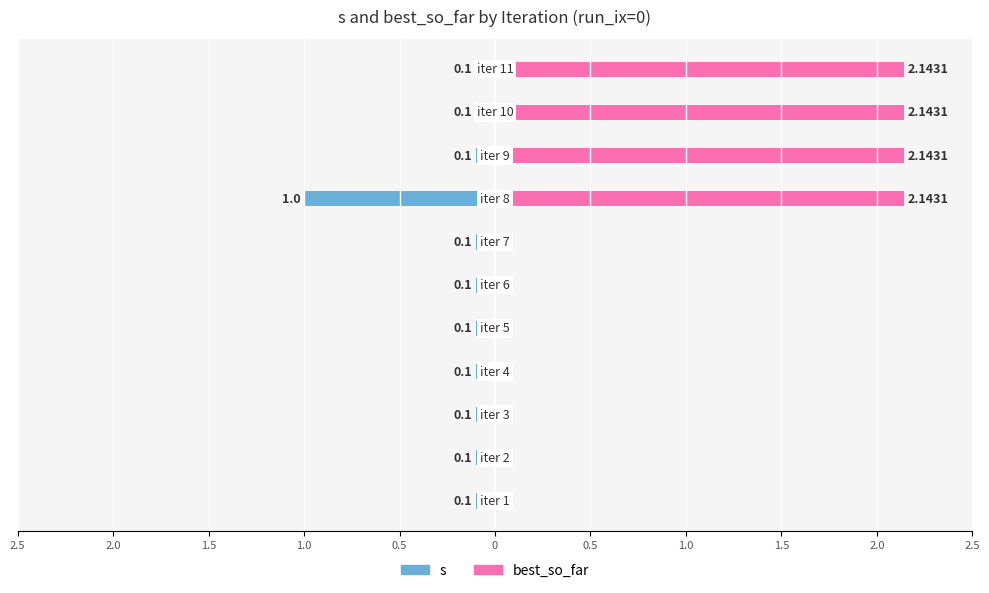

What is the highest value of the best_so_far series?

2.1